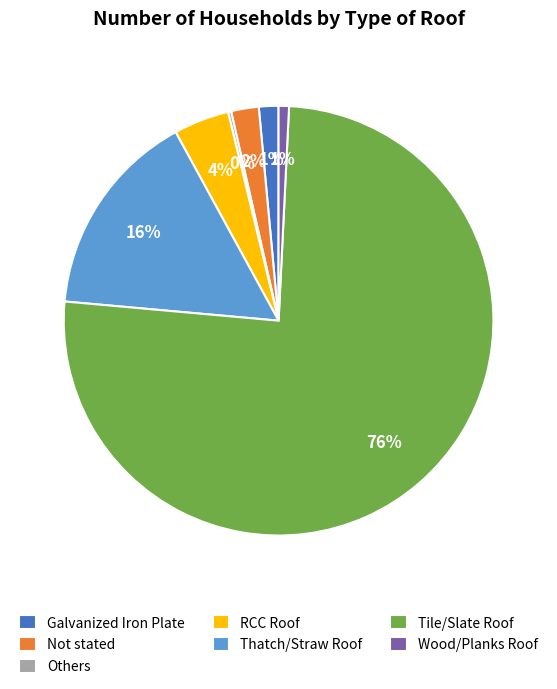

Is the sum of Tile/Slate Roof and Wood/Planks Roof greater than half?

Yes